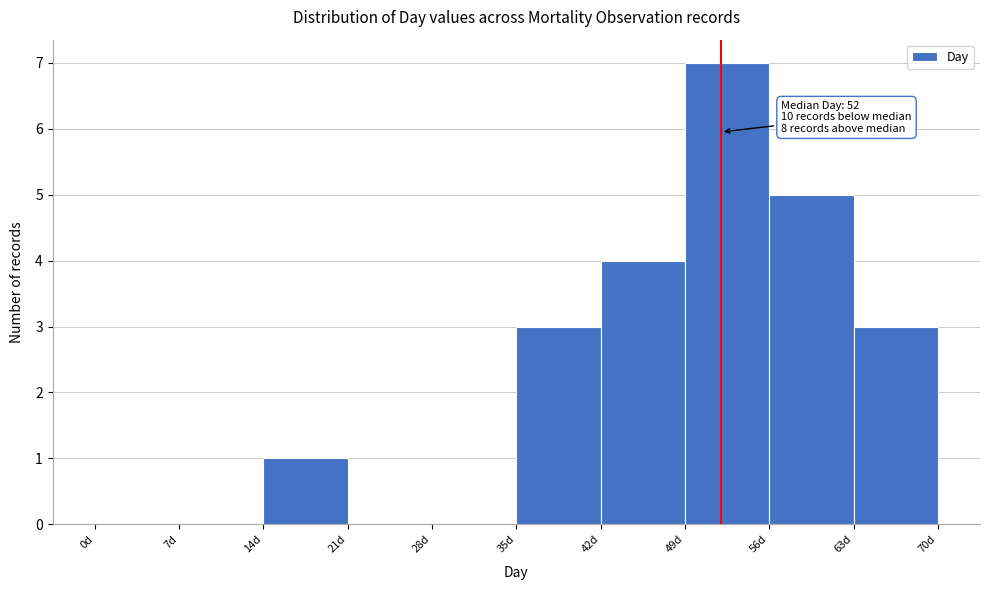

Over which range of the x-axis is the bar tallest?

49 to 56